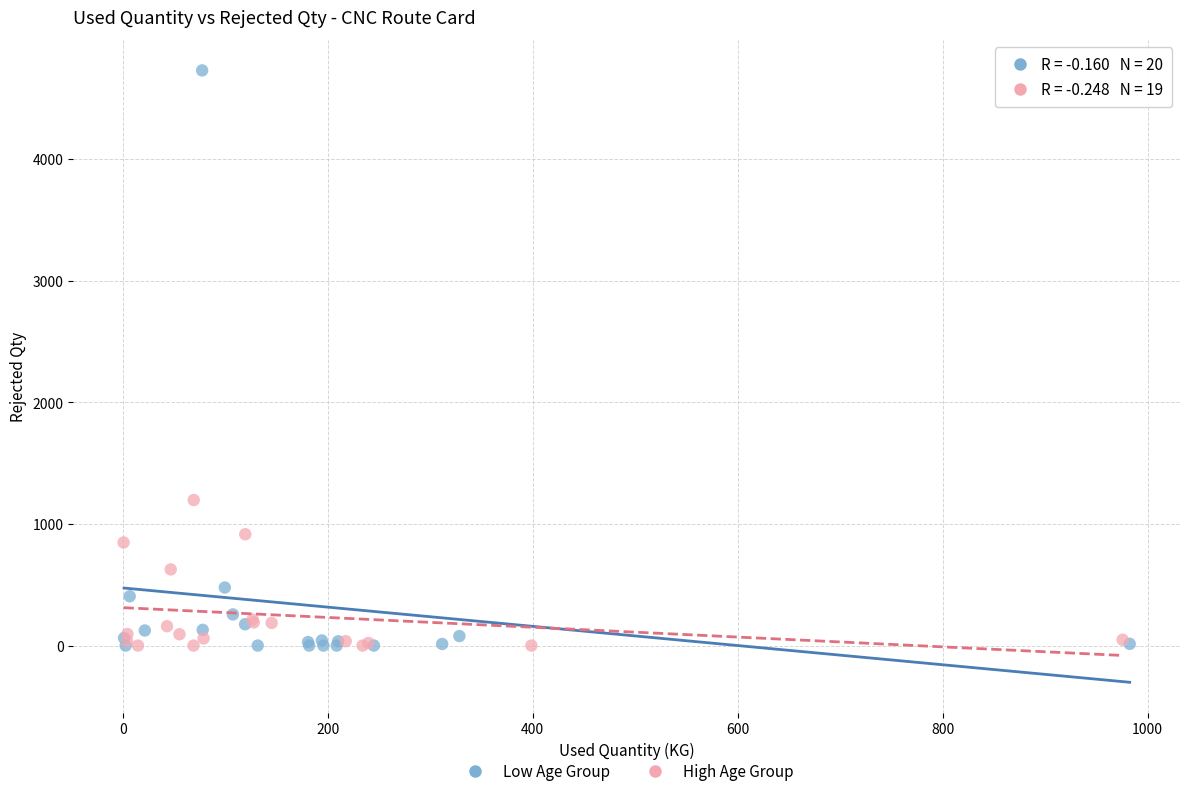

Which series contains the highest Y value?

Low Age Group